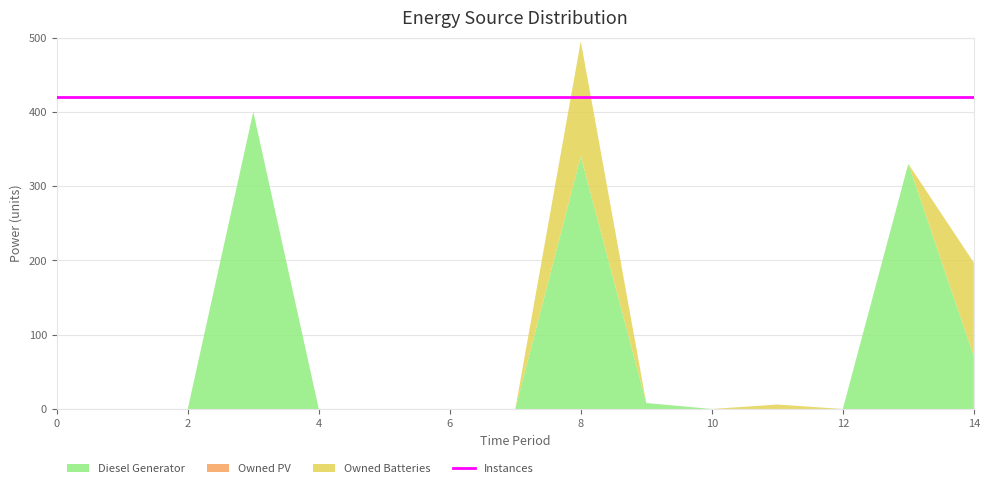

Reading left to right, list all the values displayed in this chart.

Diesel Generator: 0=0	1=0	2=0	3=400	4=0	5=0	6=0	7=0	8=340	9=8	10=0	11=0	12=0	13=330	14=71
Owned PV: 0=0	1=0	2=0	3=0	4=0	5=0	6=0	7=0	8=0	9=0	10=0	11=0	12=0	13=0	14=0
Owned Batteries: 0=0	1=0	2=0	3=0	4=0	5=0	6=0	7=0	8=155	9=0	10=0	11=6	12=0	13=0	14=126